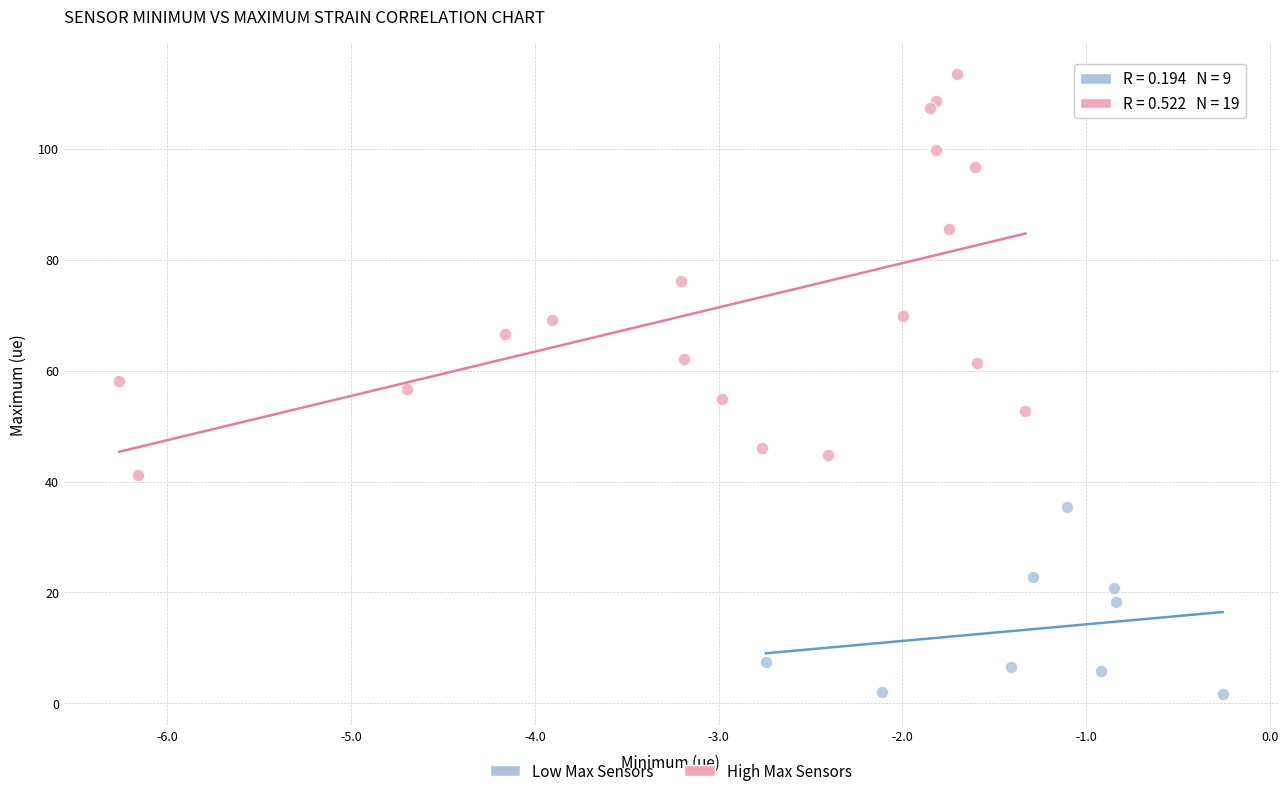

Which series reaches the maximum Y coordinate?

High Max Sensors